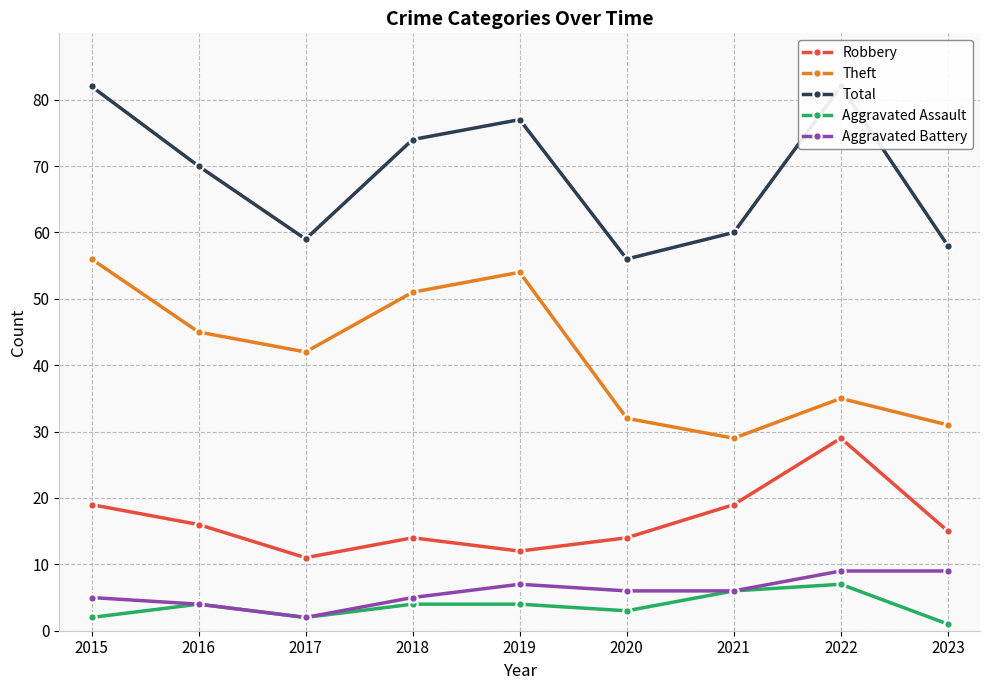

Is this an area chart (filled region under the line)?

No